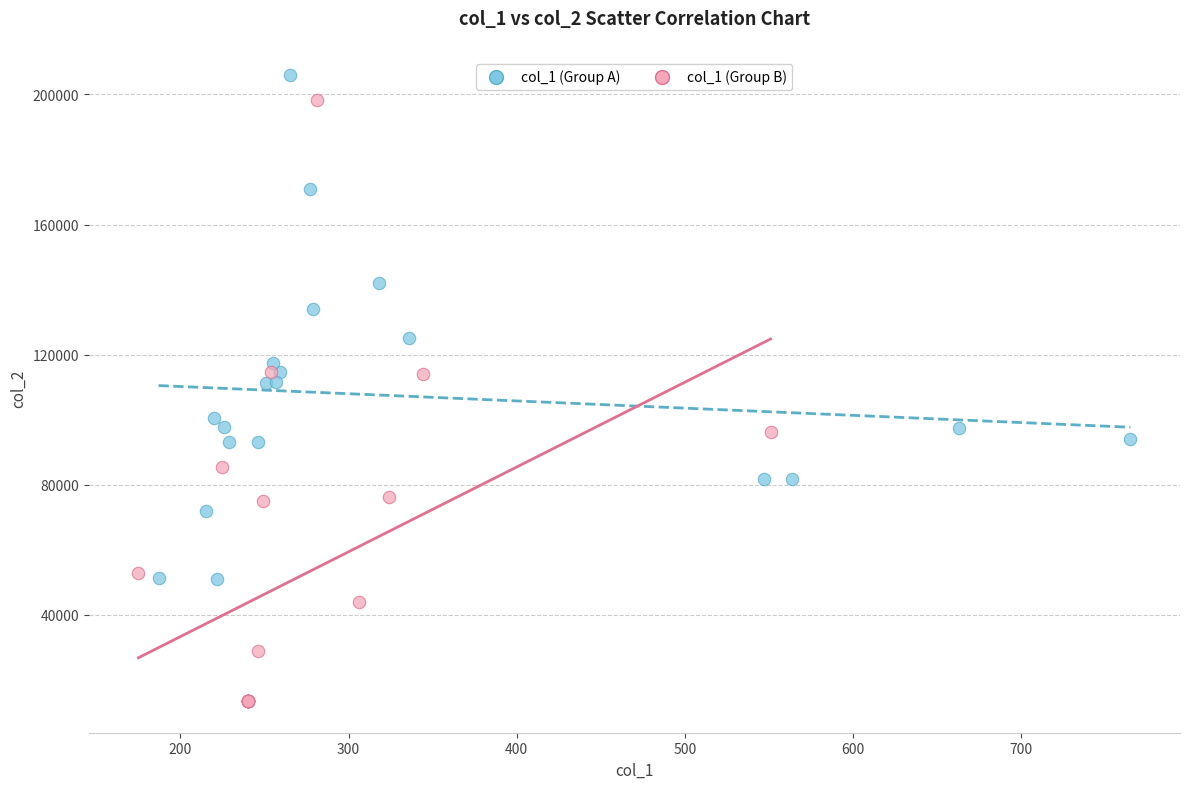

Which series reaches the minimum Y coordinate?

col_1 (Group B)